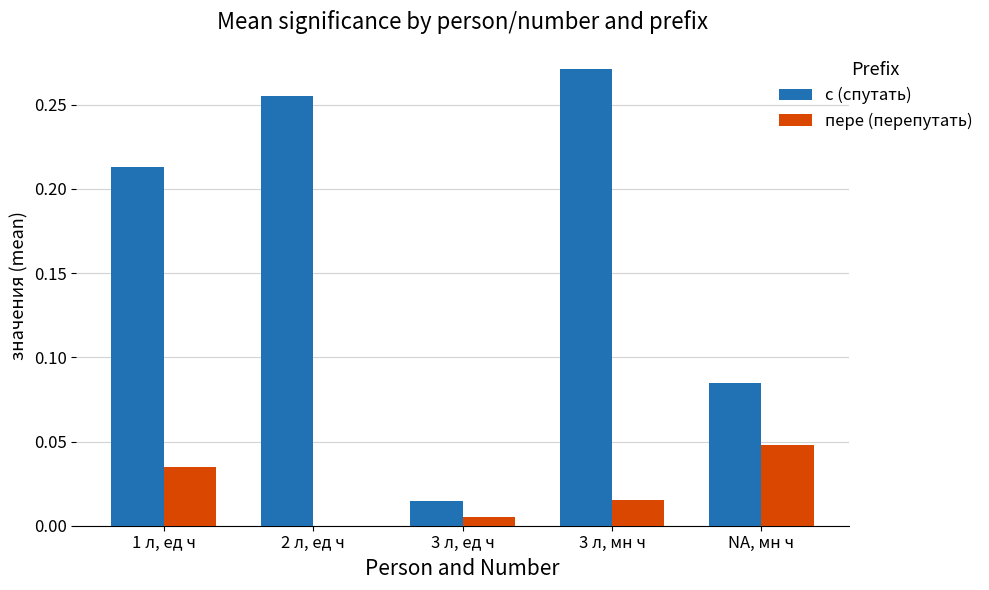

How many groups of bars are there?

5